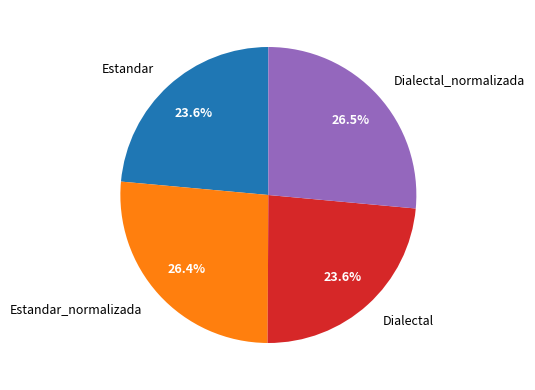

How many segments does this pie chart have?

4